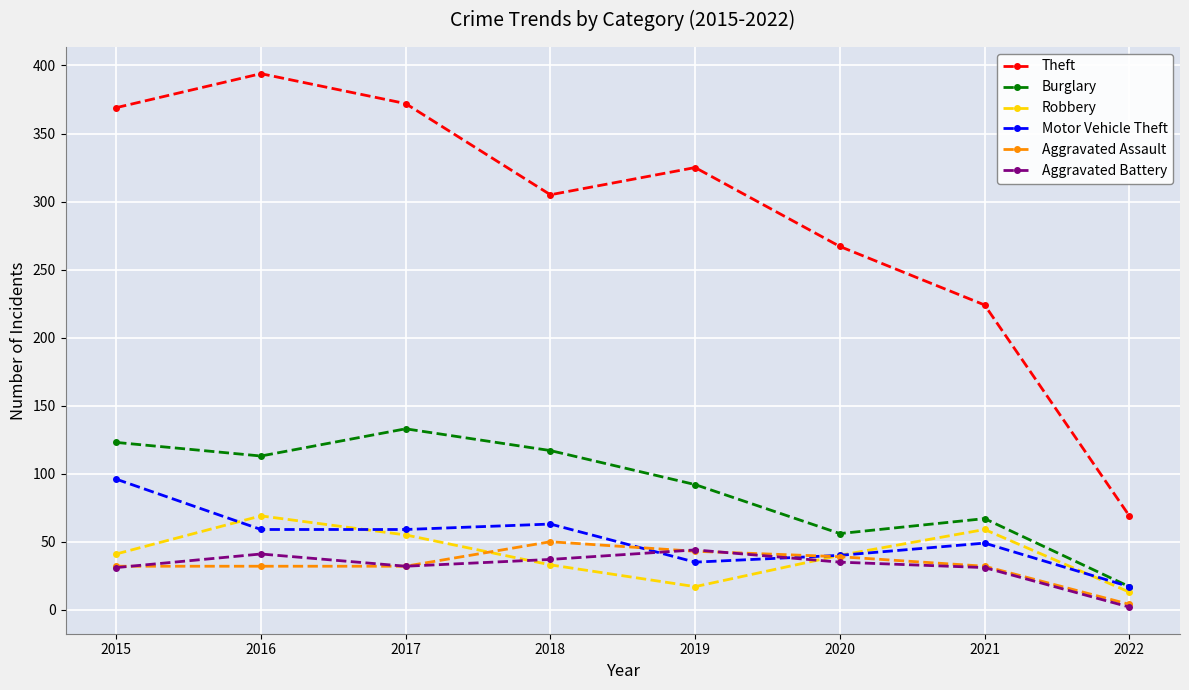

What is the value of the Aggravated Battery point at the 4th from the left?

37